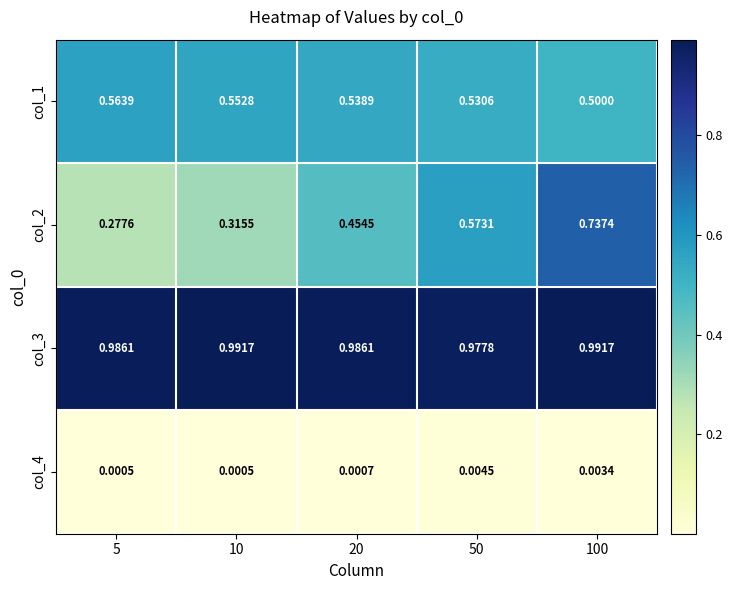

Is the value of col_3 at 20 greater than the value of col_1 at 50?

Yes